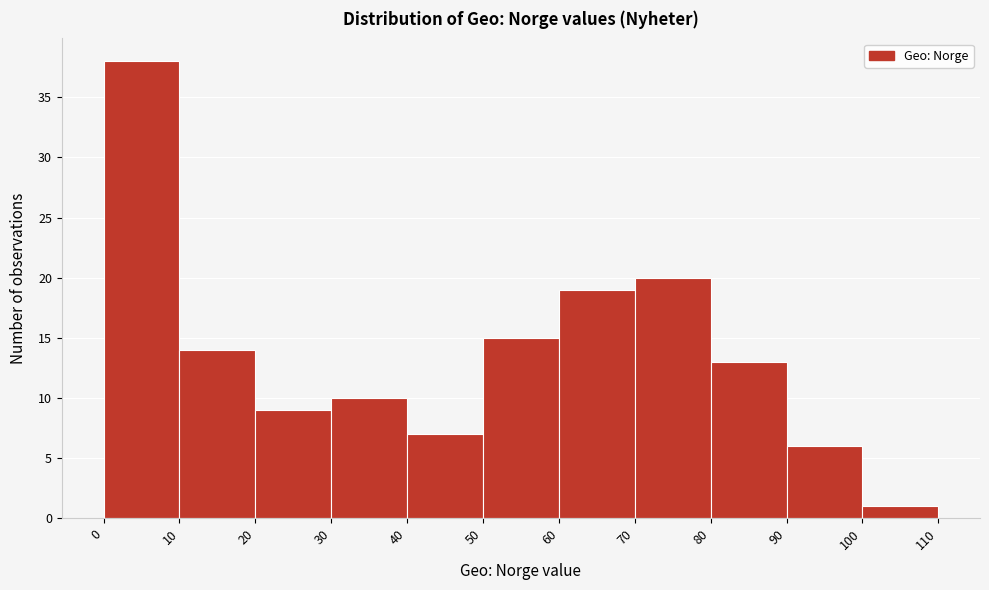

Reading left to right, list every bar in this chart as the range it spans on the x-axis followed by its height. The values are not printed on the chart, so give them approximately, as read against the axis.

0 to 10: 38
10 to 20: 14
20 to 30: 9
30 to 40: 10
40 to 50: 7
50 to 60: 15
60 to 70: 19
70 to 80: 20
80 to 90: 13
90 to 100: 6
100 to 110: 1